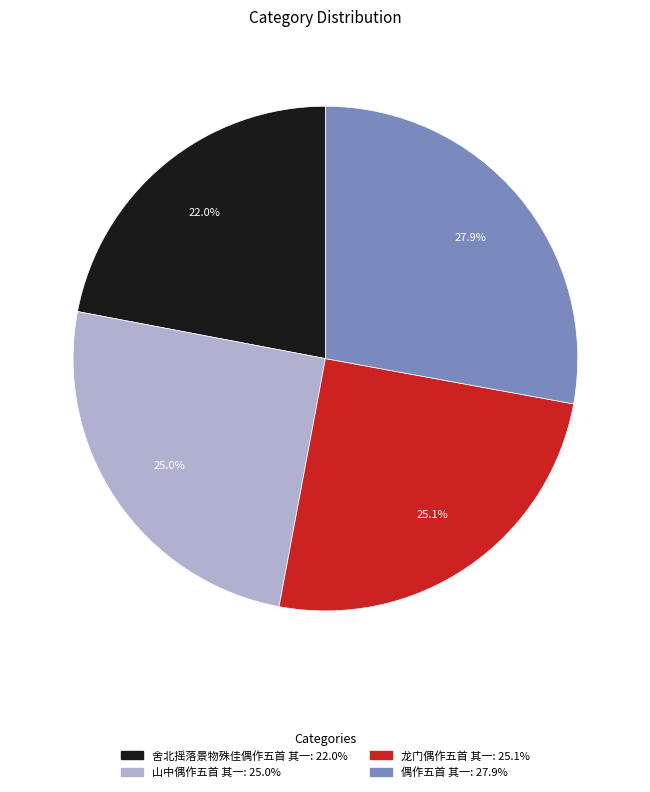

What is the ratio of the value at 偶作五首 其一 to the value at 山中偶作五首 其一?

1.1